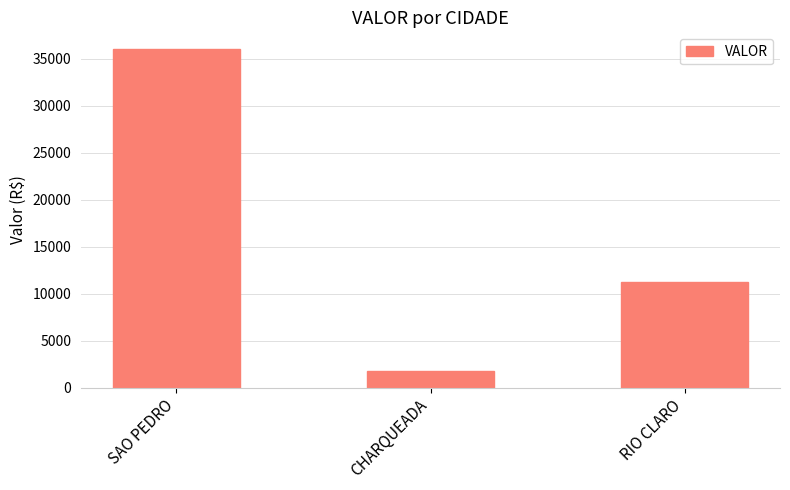

What is the greatest value displayed?

36015.0